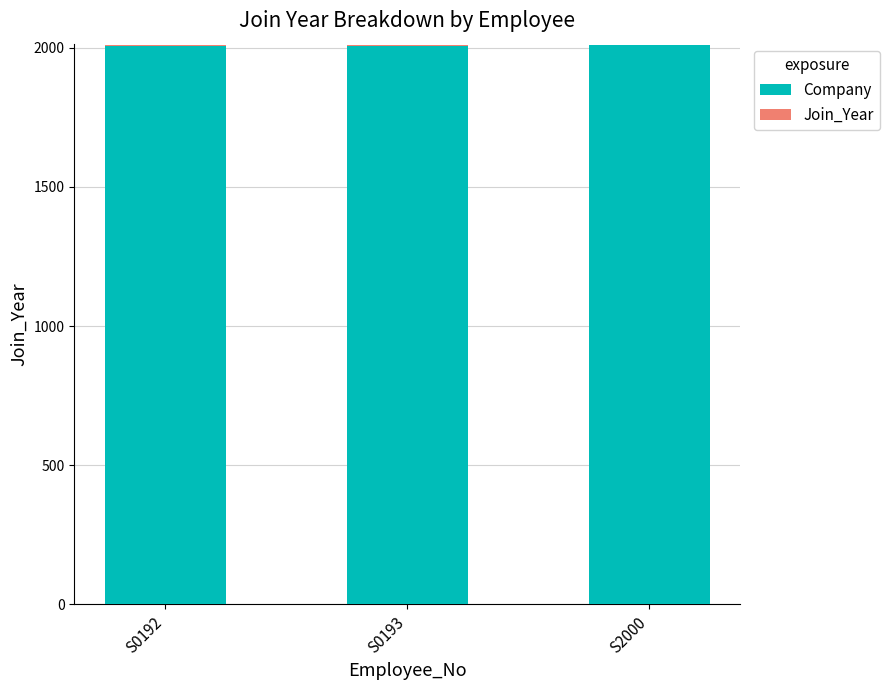

What is the sum of all Company values?

6026